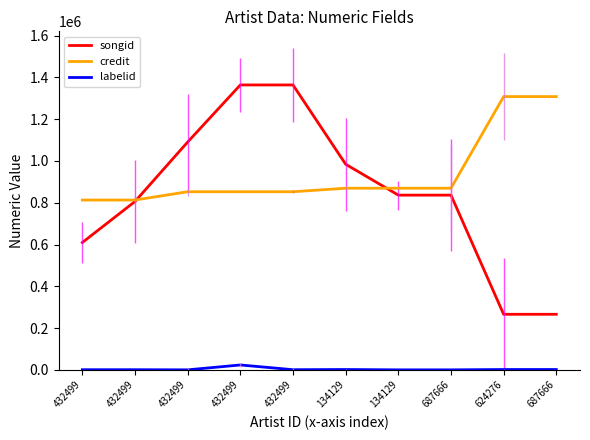

How many lines are shown in the chart?

3